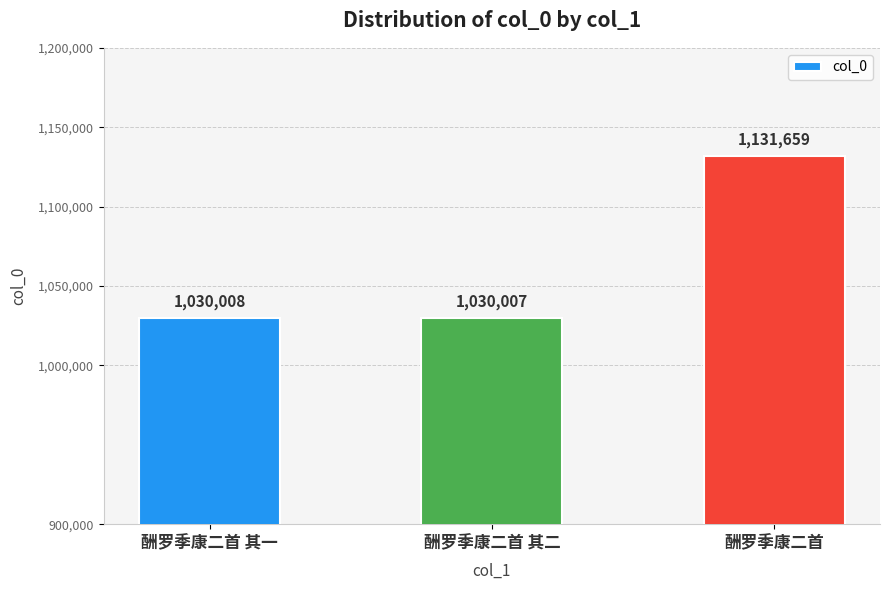

Reading right to left, list all the values displayed in this chart.

1131659	1030007	1030008